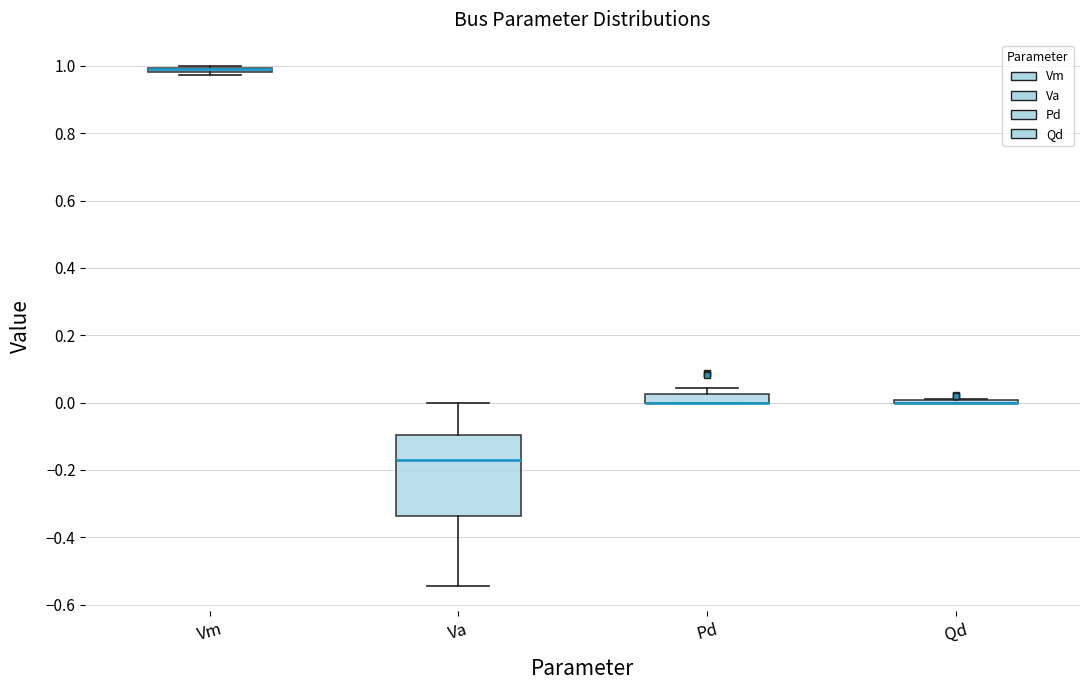

Which box is the tallest, from its lower edge to its upper edge?

Va